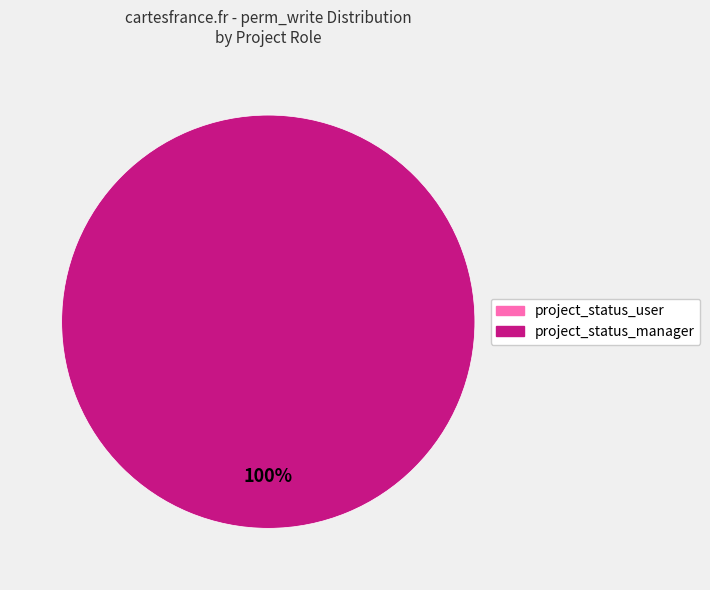

What percentage is the project_status_manager slice, to the nearest percent?

100%